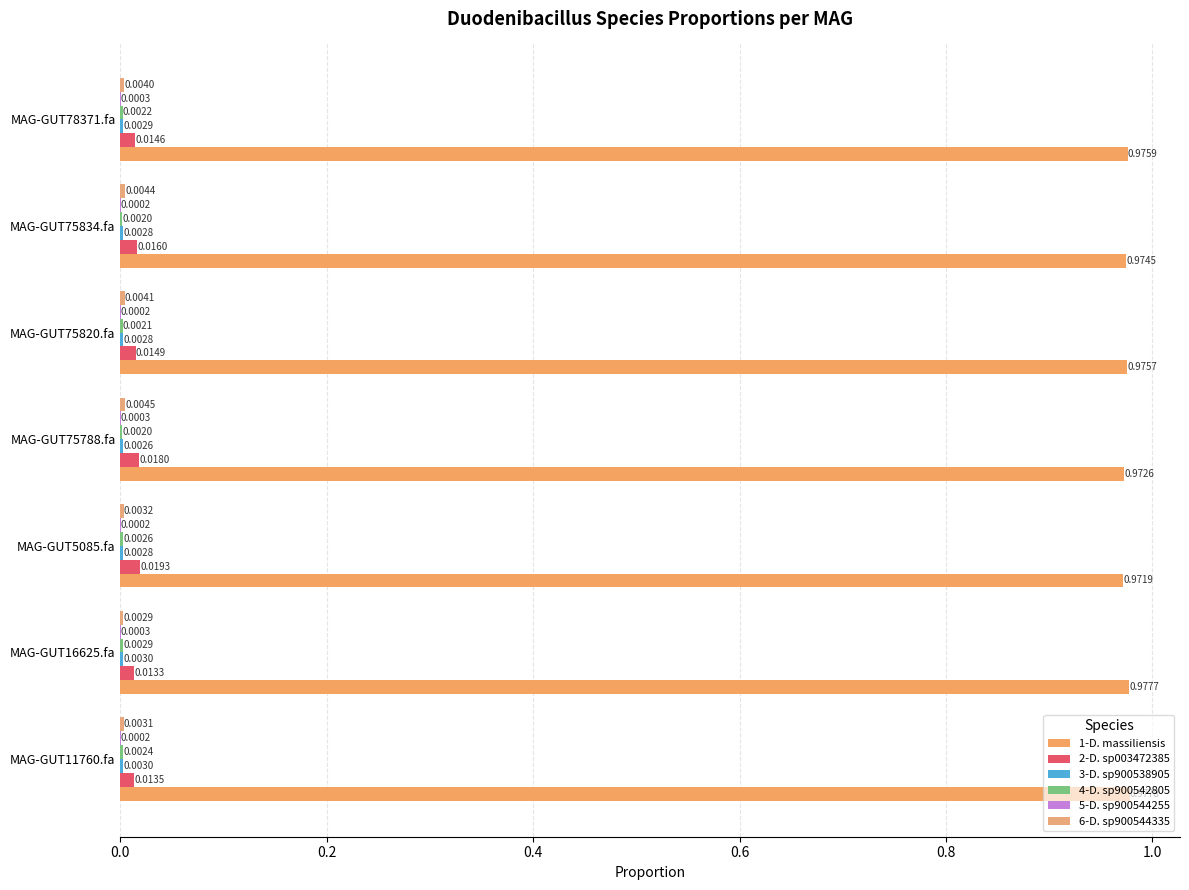

Reading left to right, what are all the values shown in this chart?

1-s__Duodenibacillus massiliensis: 1.0	1.0	1.0	1.0	1.0	1.0	1.0
2-s__Duodenibacillus sp003472385: 0.0	0.0	0.0	0.0	0.0	0.0	0.0
3-s__Duodenibacillus sp900538905: 0.0	0.0	0.0	0.0	0.0	0.0	0.0
4-s__Duodenibacillus sp900542805: 0.0	0.0	0.0	0.0	0.0	0.0	0.0
5-s__Duodenibacillus sp900544255: 0.0	0.0	0.0	0.0	0.0	0.0	0.0
6-s__Duodenibacillus sp900544335: 0.0	0.0	0.0	0.0	0.0	0.0	0.0